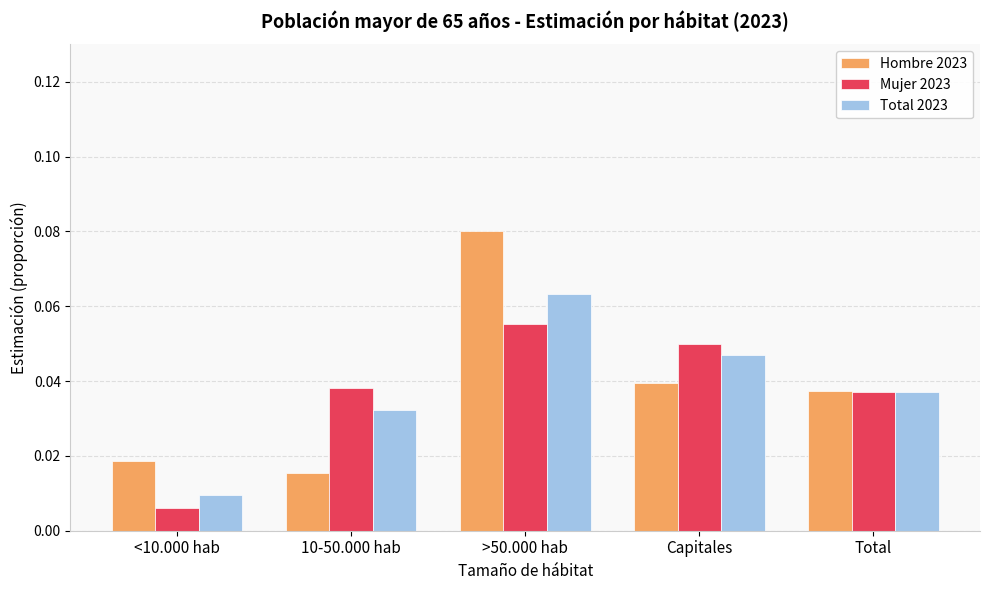

At how many categories does at least one series exceed 0?

5